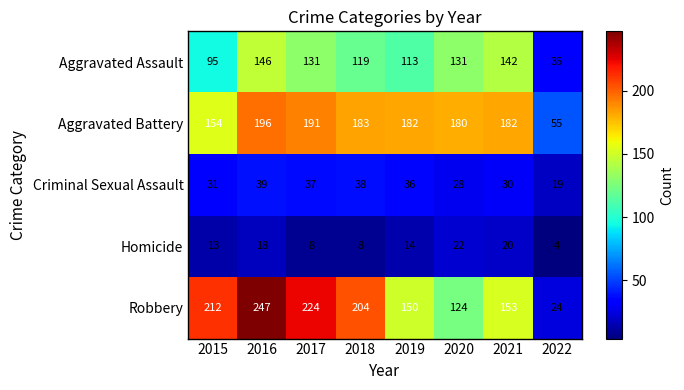

Which series has the largest total across all categories?

Robbery